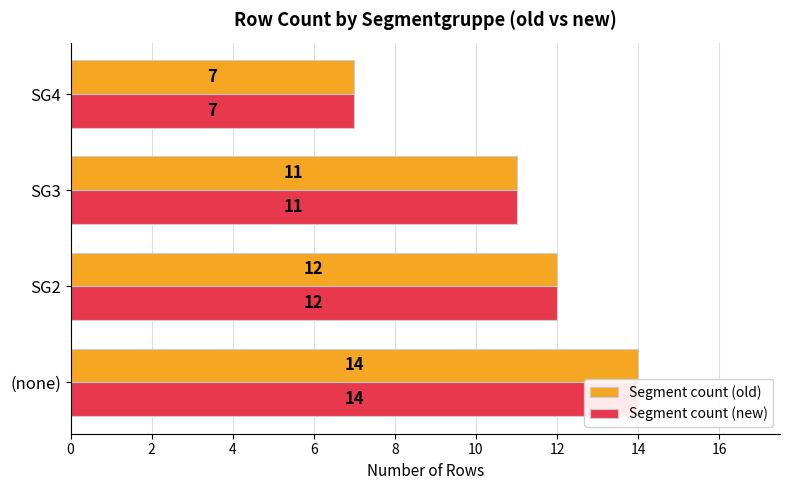

The Segment count (old) series shows 12 at 2. True or false?

True